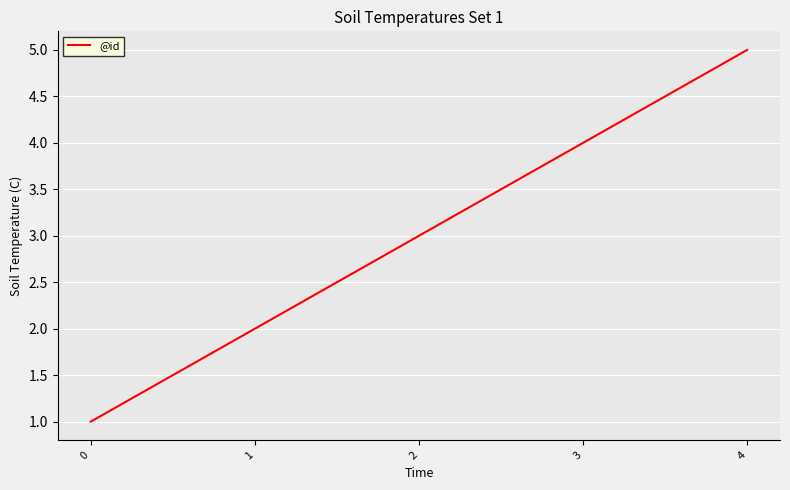

Is it true that the value at 4 is 1?

False